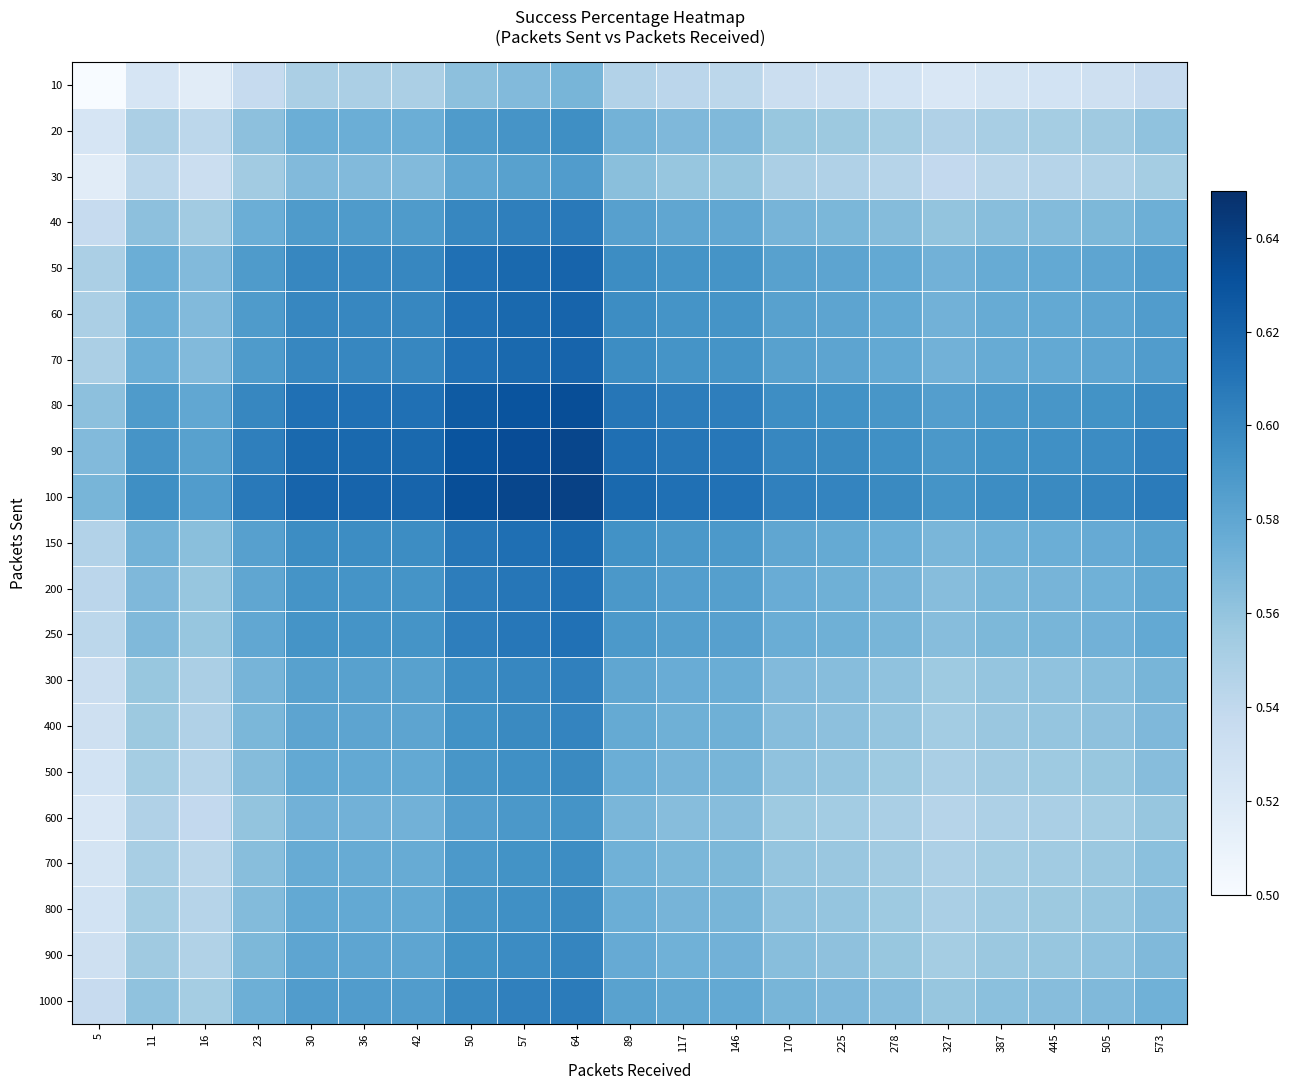

Between 89 and 16, which is larger?

89